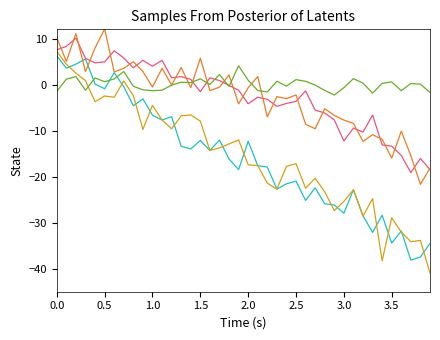

What is the smallest value displayed?

-41.0